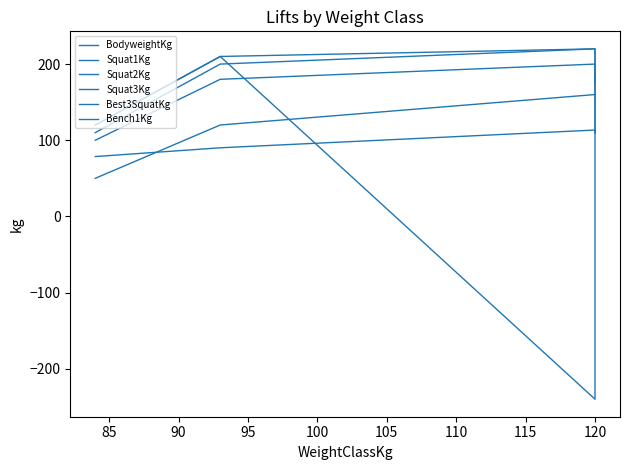

What is the difference between the Squat2Kg values at 80 and 95?

62.5